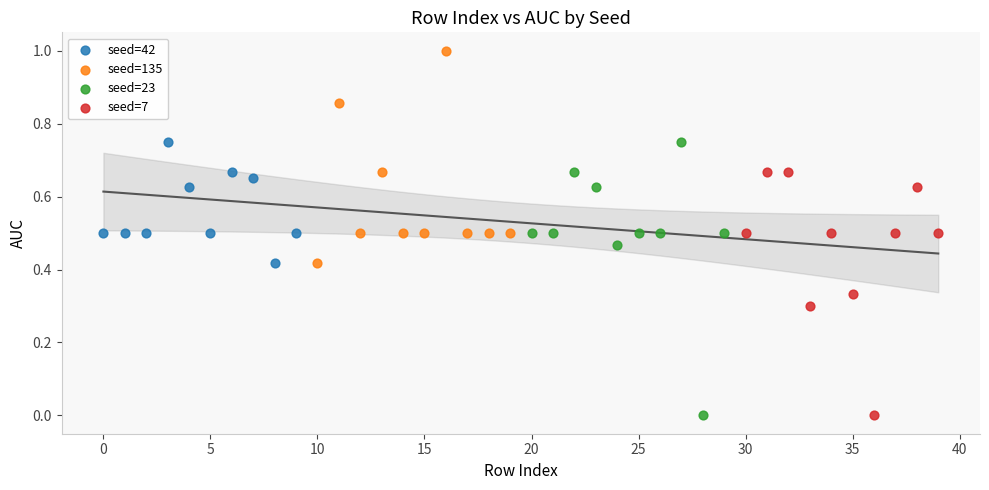

What are all the series names shown in the legend?

seed=42, seed=135, seed=23, seed=7